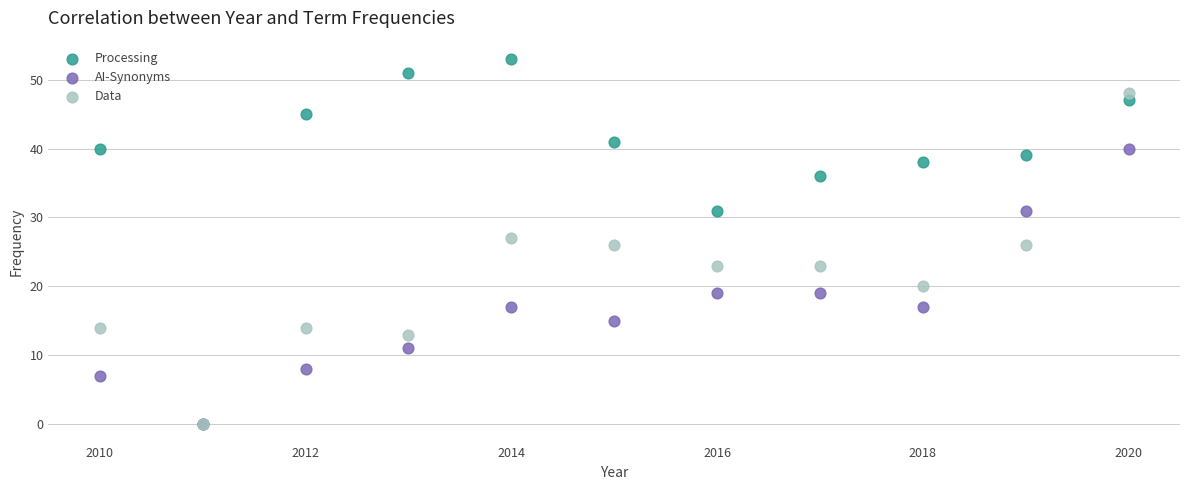

Which series has the largest Y range (max minus min)?

Processing